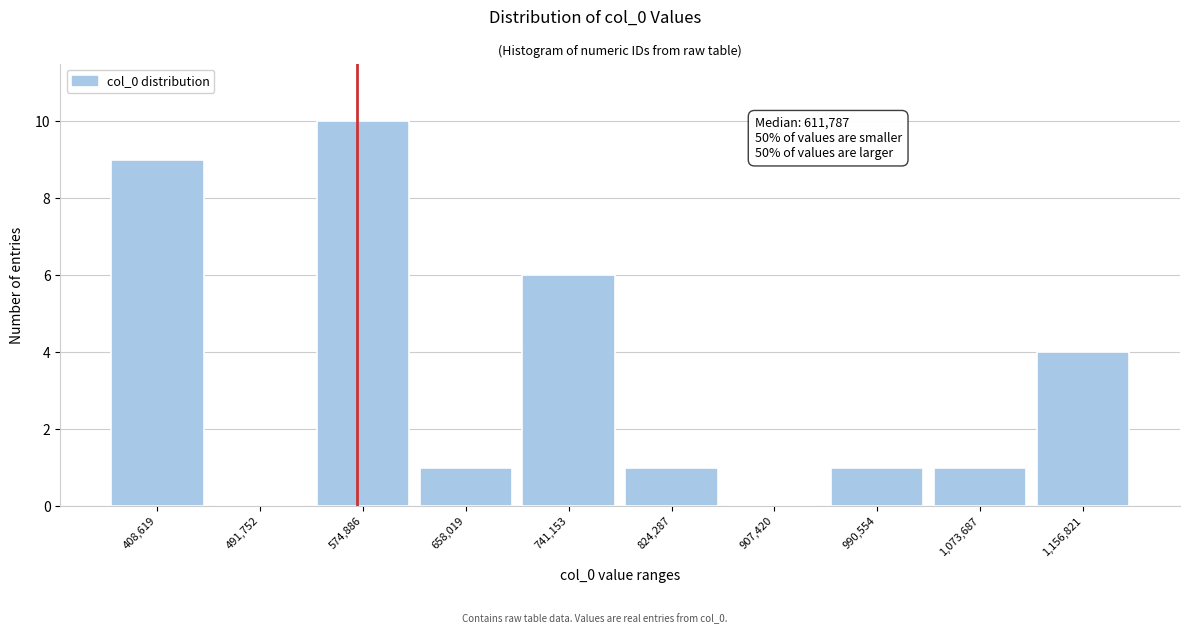

Reading left to right, transcribe all the data shown in this chart.

408,619=9	491,752=0	574,886=10	658,019=1	741,153=6	824,287=1	907,420=0	990,554=1	1,073,687=1	1,156,821=4